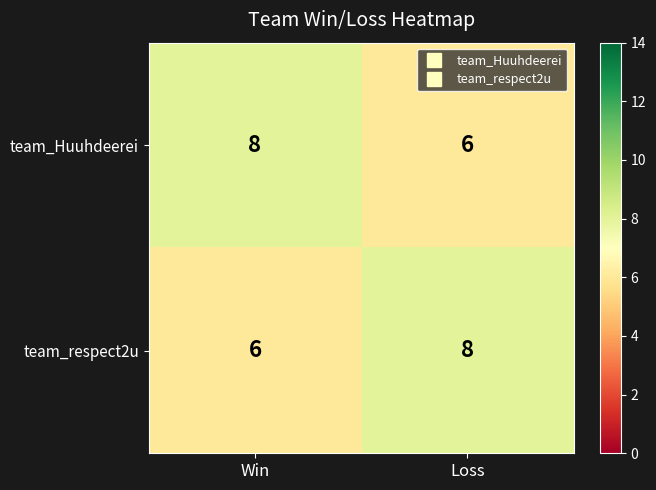

Reading left to right, list all the values displayed in this chart.

team_Huuhdeerei: Win=8	Loss=6
team_respect2u: Win=6	Loss=8